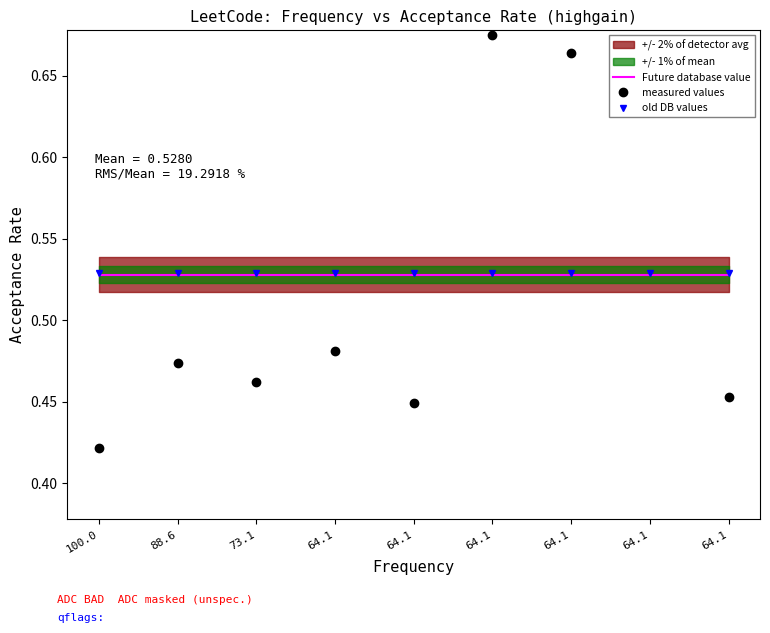

What is the total value across all series at 64.1?

1.5